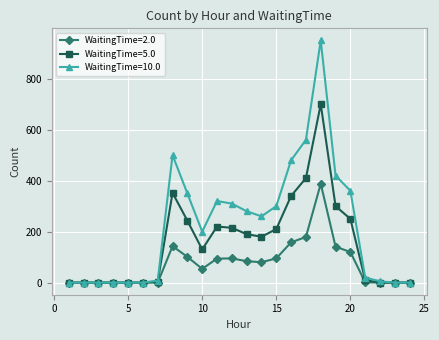

How many lines are shown in the chart?

3